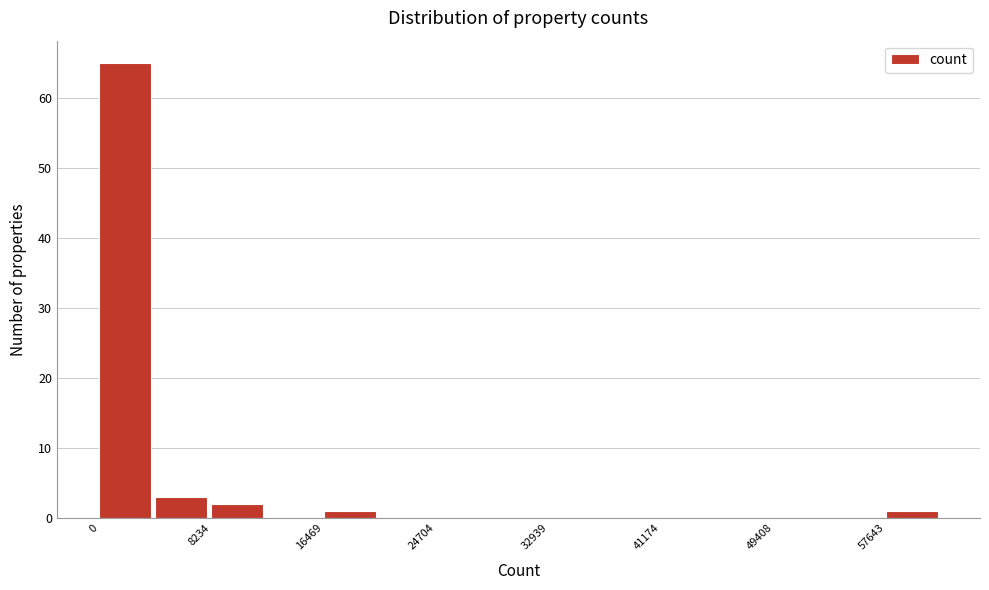

Reading left to right, list every bar in this chart as the range it spans on the x-axis followed by its height. Neither the bar edges nor the heights are printed on the chart, so give them approximately, as read against the axes.

0 to 4000: 65
4000 to 8000: 3
8000 to 12000: 2
12000 to 16000: 0
16000 to 21000: 1
21000 to 25000: 0
25000 to 29000: 0
29000 to 33000: 0
33000 to 37000: 0
37000 to 41000: 0
41000 to 45000: 0
45000 to 49000: 0
49000 to 54000: 0
54000 to 58000: 0
58000 to 62000: 1